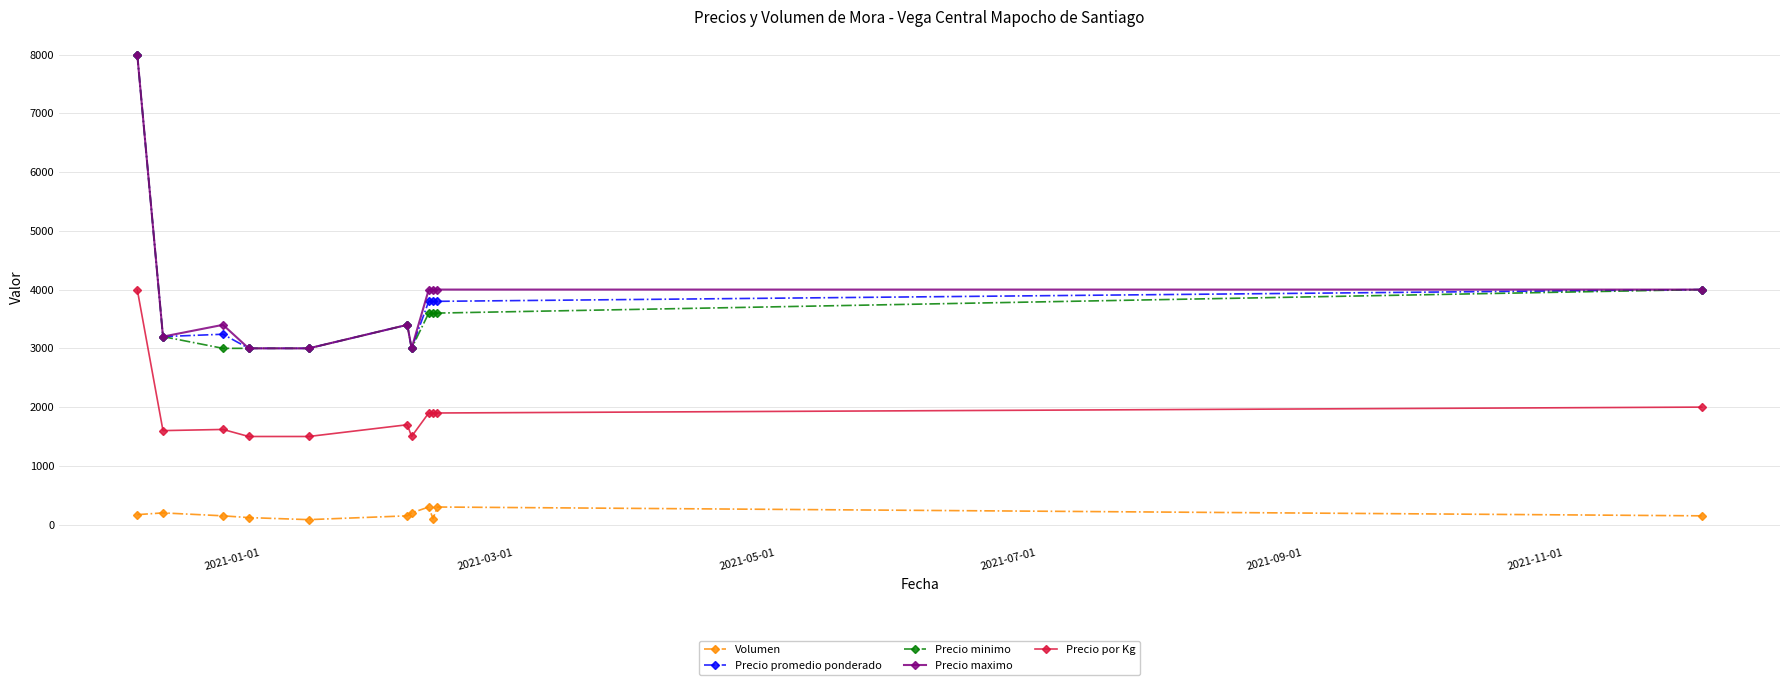

At how many categories does at least one series exceed 993?

11